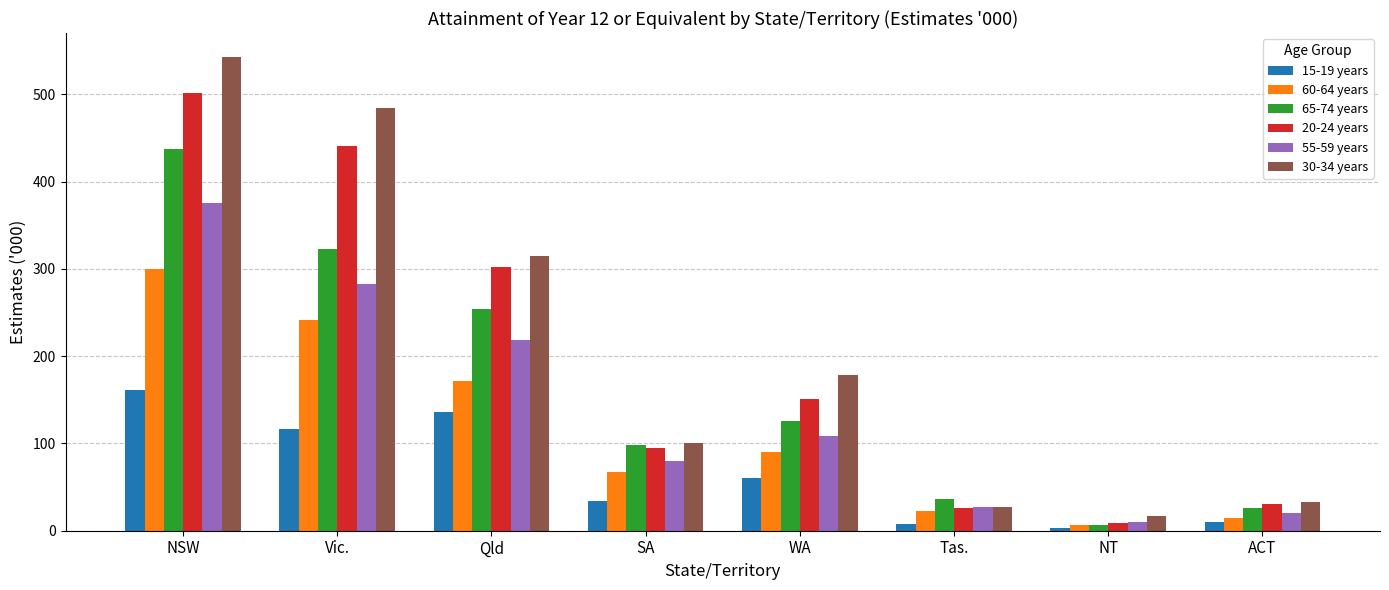

Is the value of 15-19 years at WA greater than the value of 65-74 years at WA?

No